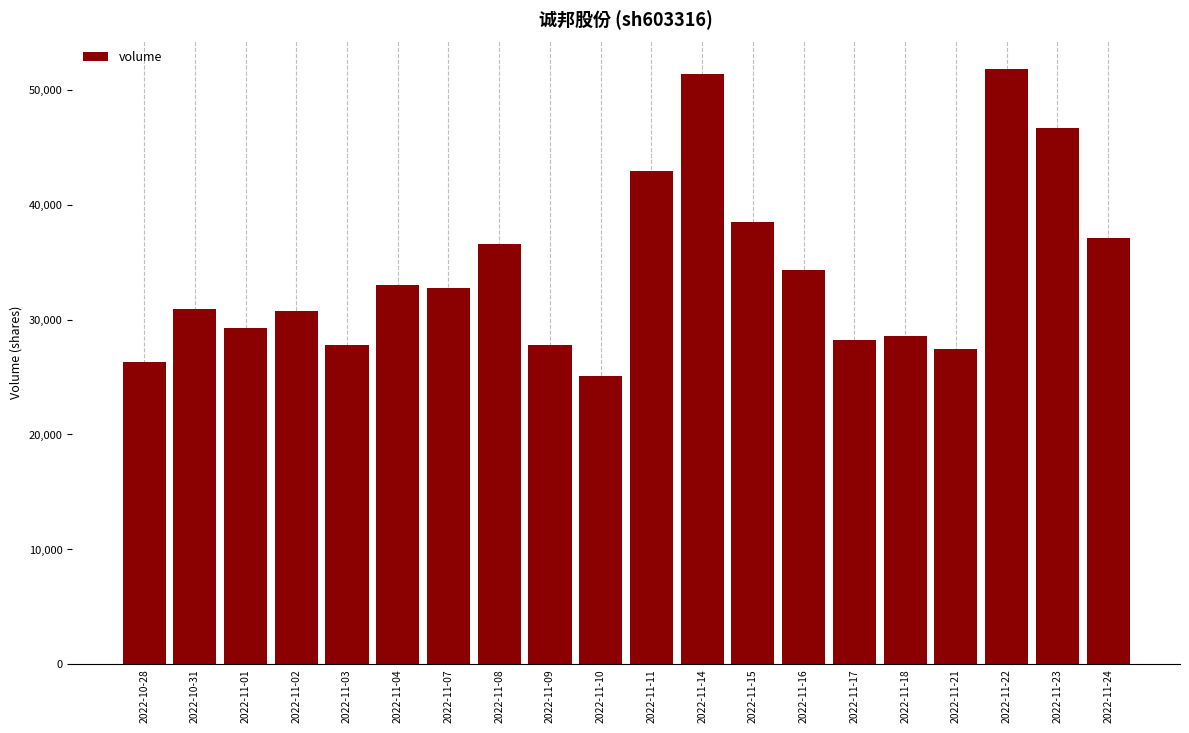

The value at 2022-11-01 is 29225. True or false?

True